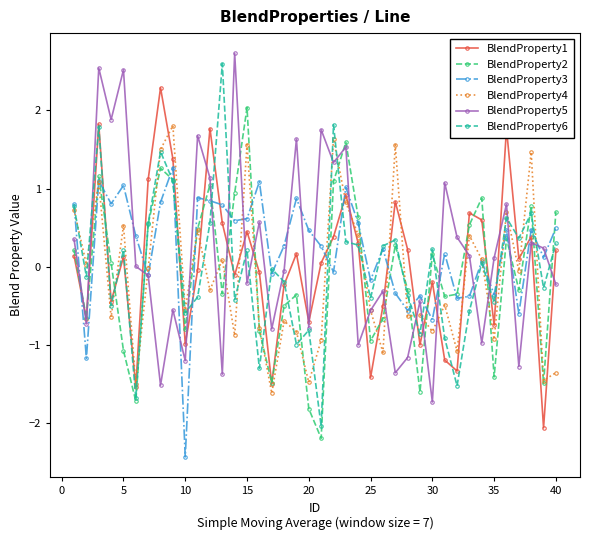

In BlendProperty6, how many points are higher than both neighbors (excluding endpoints)?

13